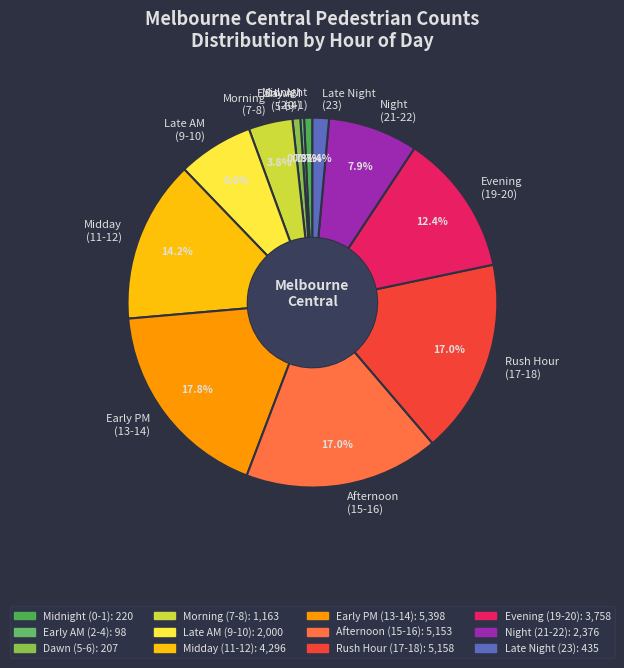

Which category has the biggest portion of the pie?

Early PM (13-14)